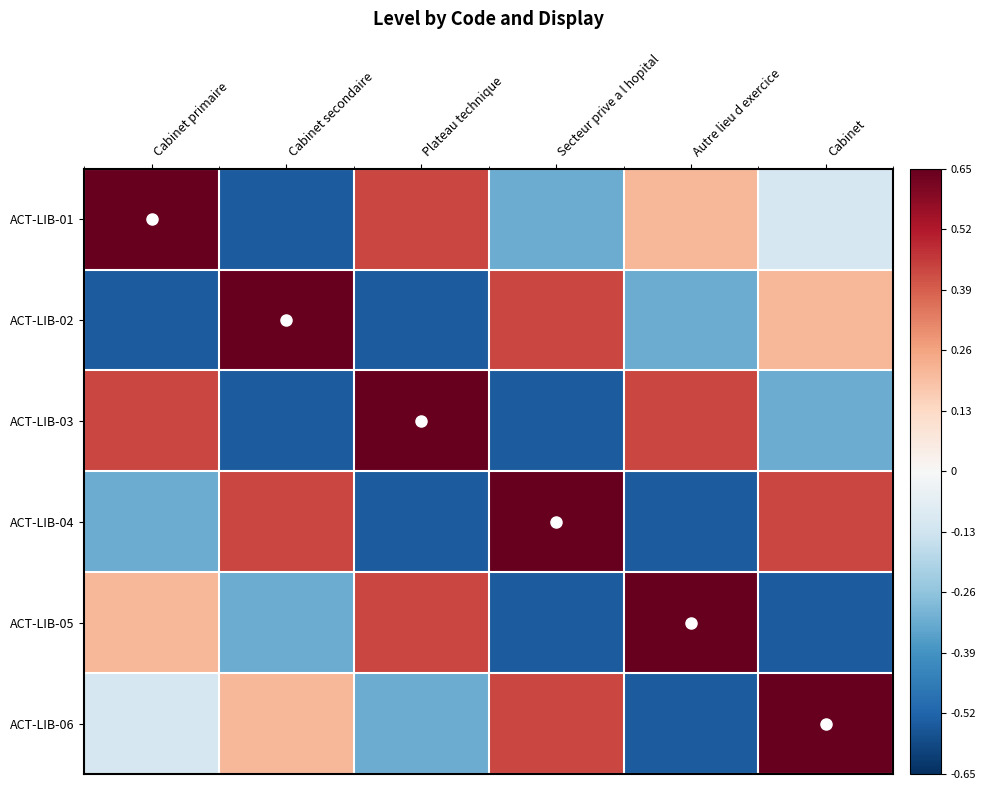

Count the number of categories in the chart.

6